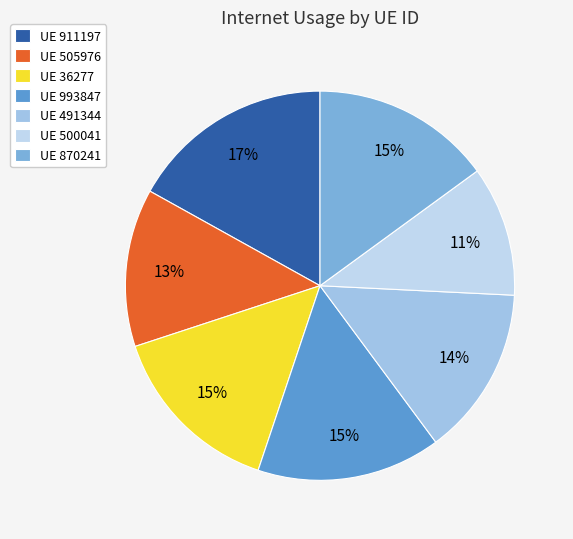

Count the number of slices in the pie.

7